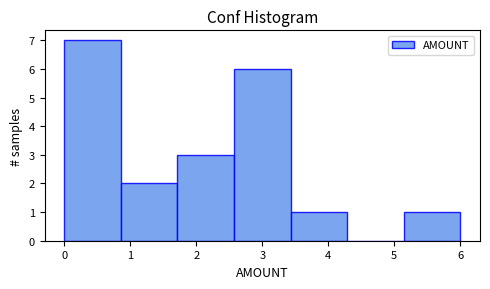

Reading left to right, transcribe this chart: for each bar, give the range it covers on the x-axis and its height. Neither the bar edges nor the heights are printed on the chart, so give them approximately, as read against the axes.

0.0 to 0.9: 7
0.9 to 1.7: 2
1.7 to 2.6: 3
2.6 to 3.4: 6
3.4 to 4.3: 1
4.3 to 5.1: 0
5.1 to 6.0: 1